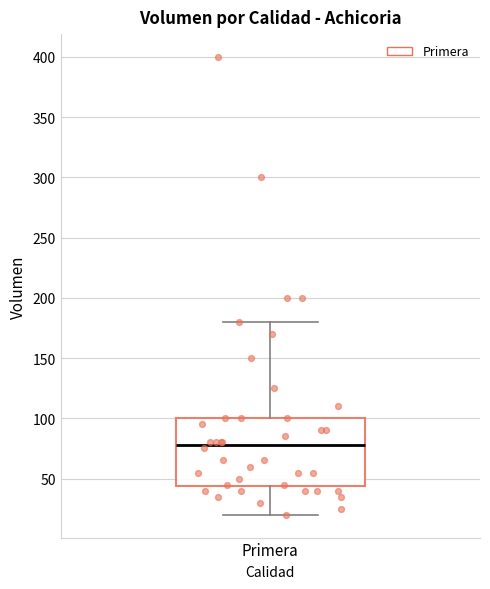

Transcribe this box plot: give where the median line is, the range the box spans, and where the two whiskers end, as read against the y-axis. The values are not printed on the chart, so give them approximately, as read against the axis.

median 80, box 45 to 100, whiskers 20 to 180